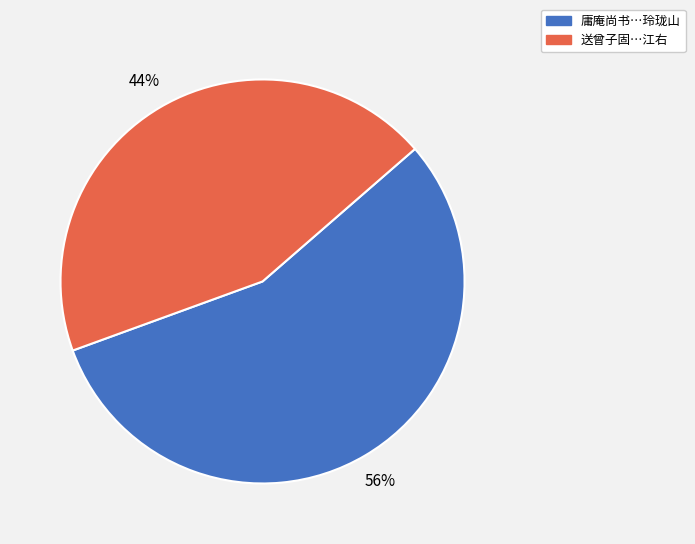

To the nearest percent, what portion does 送曾子固…江右 represent?

44%